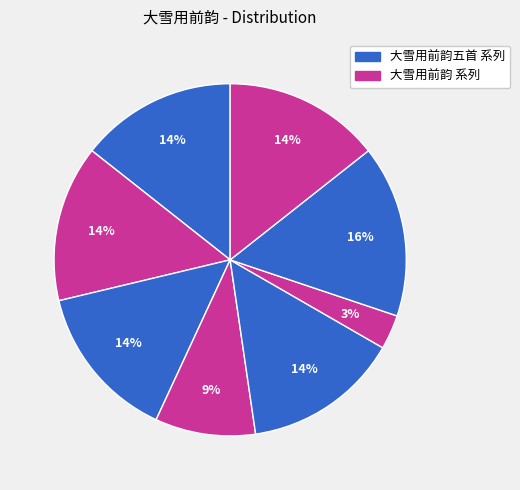

How many slices are in this pie chart?

8